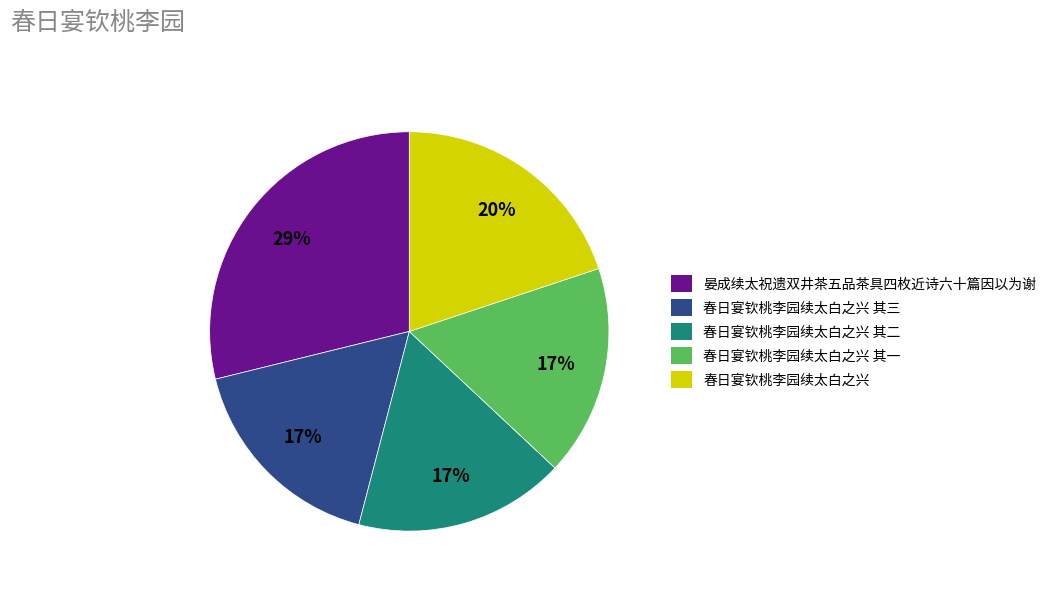

Count the number of slices in the pie.

5